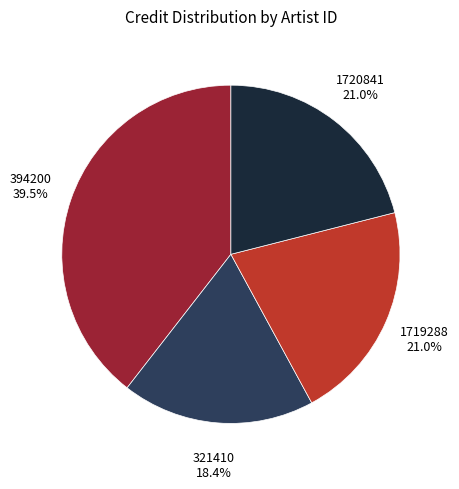

To the nearest percent, what percentage of the pie is 321410?

18%